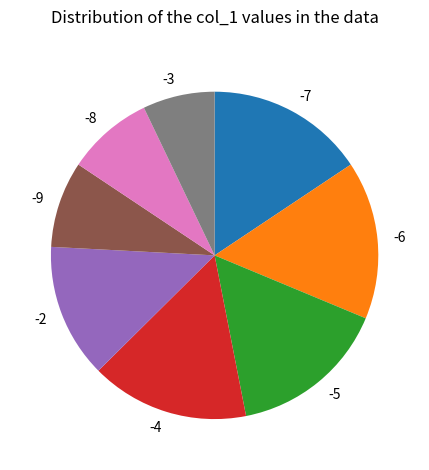

Between -6 and -8, which is larger?

-6